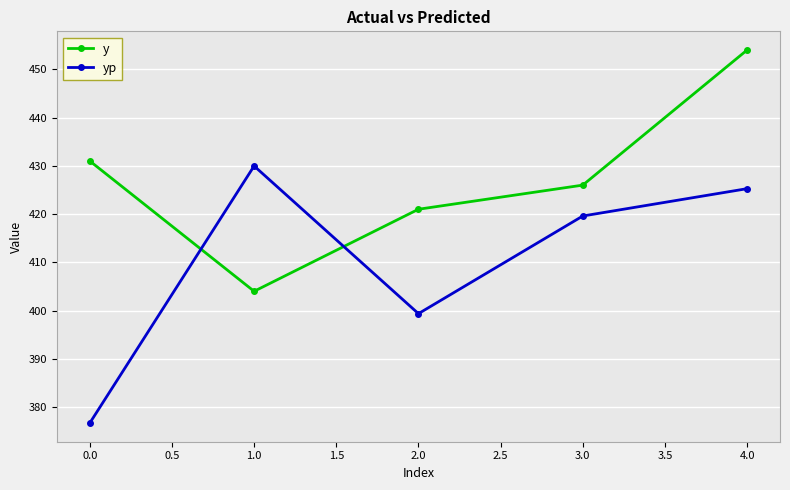

At how many categories does at least one series exceed 428?

3